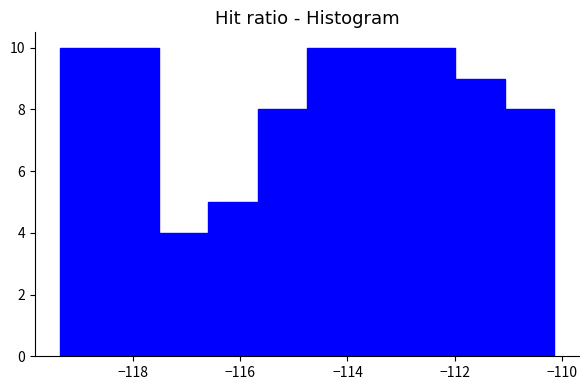

Reading left to right, list every bar in this chart as the range it spans on the x-axis followed by its height. Neither the bar edges nor the heights are printed on the chart, so give them approximately, as read against the axes.

-119.4 to -118.4: 10
-118.4 to -117.6: 10
-117.6 to -116.6: 4
-116.6 to -115.6: 5
-115.6 to -114.8: 8
-114.8 to -113.8: 10
-113.8 to -113.0: 10
-113.0 to -112.0: 10
-112.0 to -111.0: 9
-111.0 to -110.2: 8